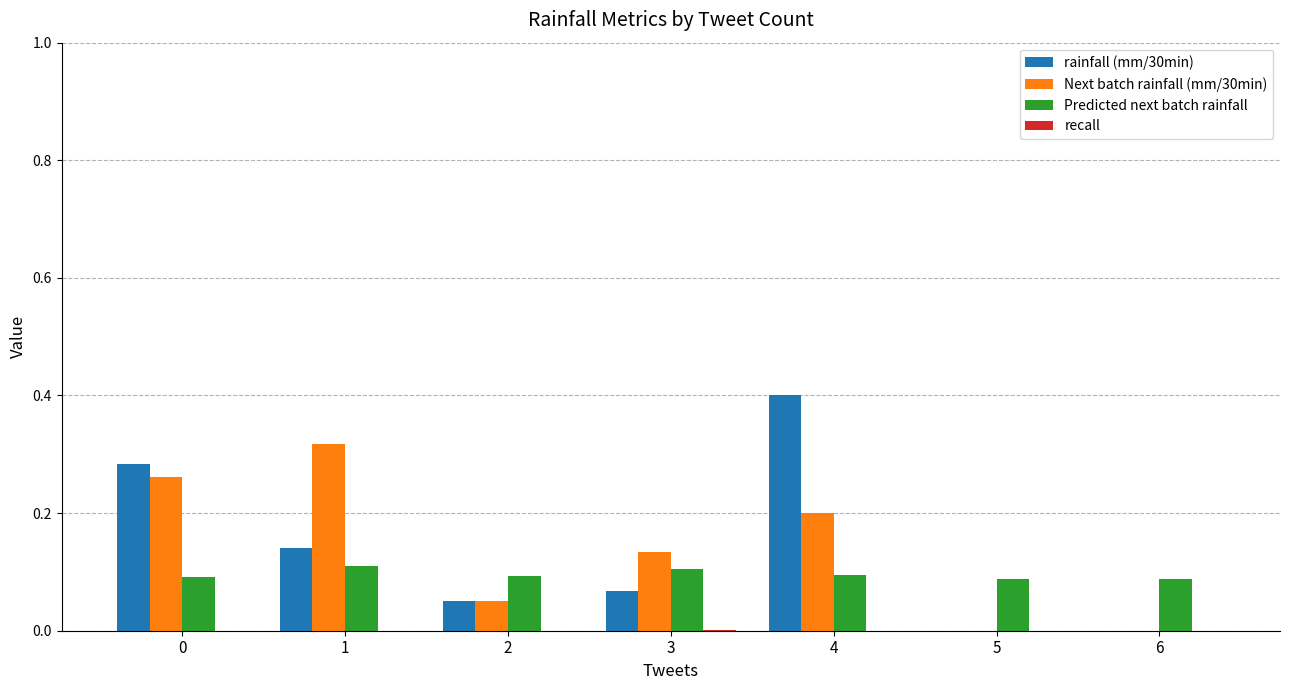

Is it true that rainfall (mm/30min) equals 0.1 at 3?

True